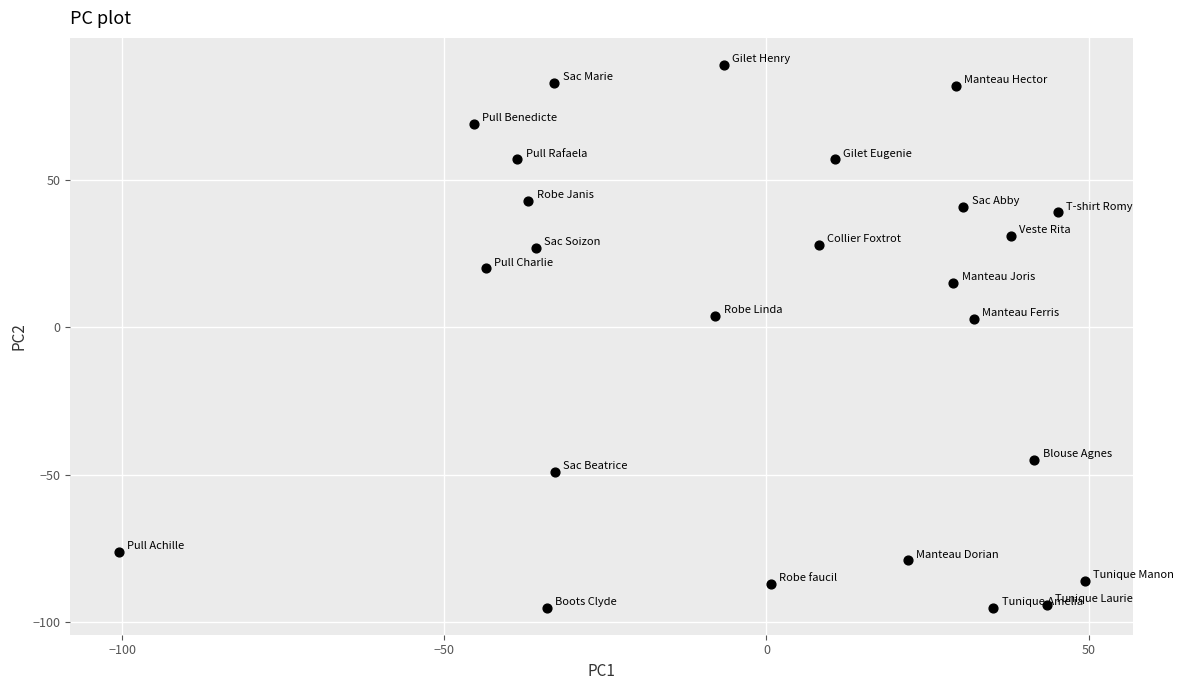

What is the range of Y values (max minus min)?

184